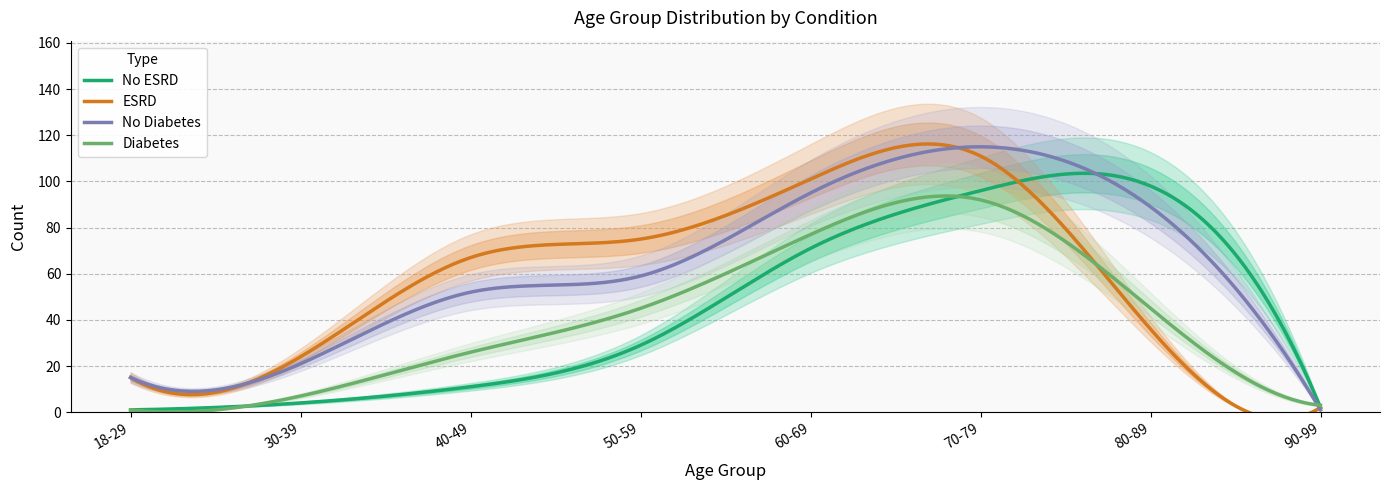

At which category does the chart reach its peak across all series?

70-79